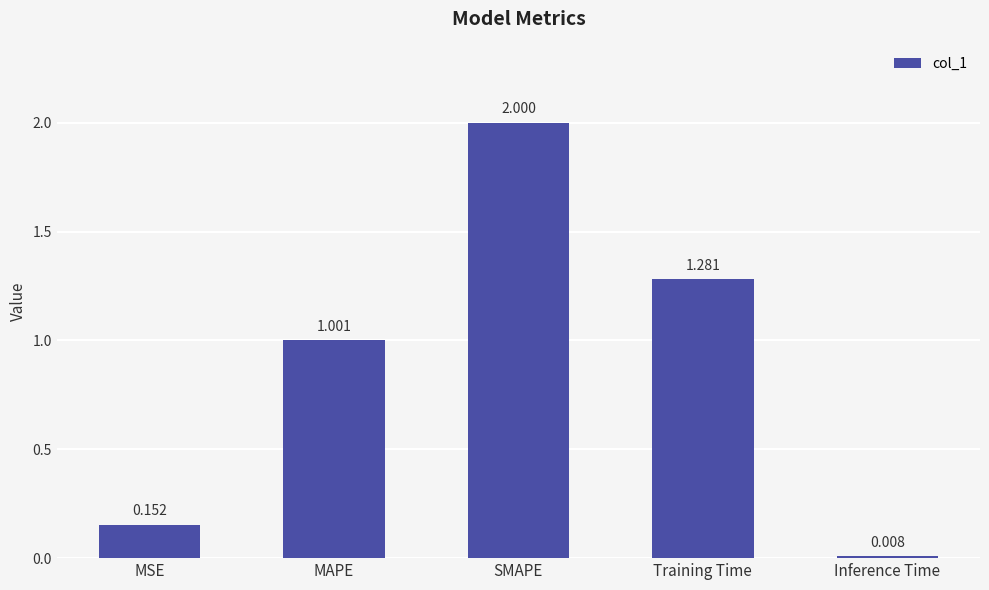

Where is the data nearest to the value 1?

MAPE